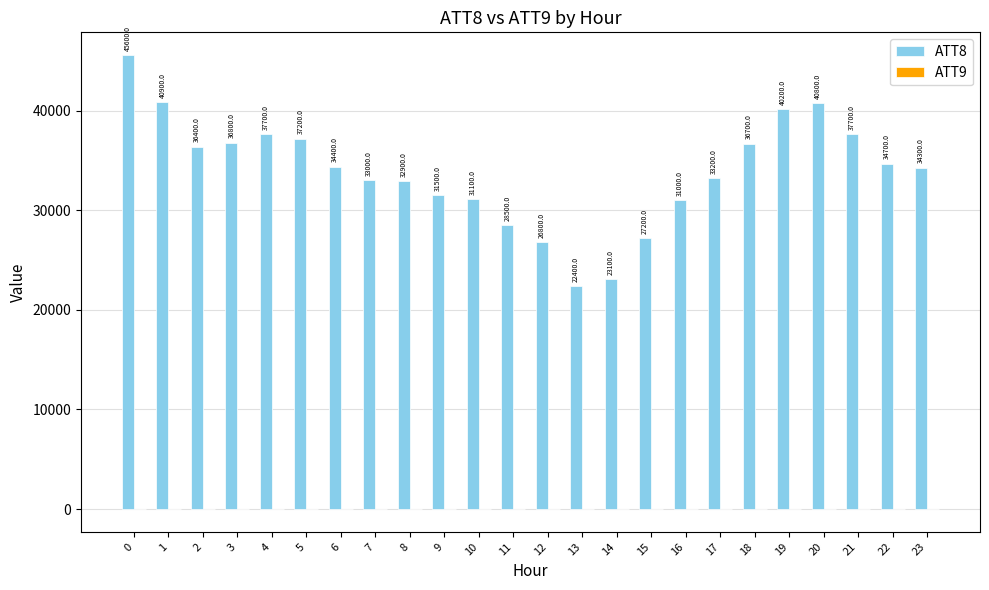

What is the maximum value shown in the chart?

45600